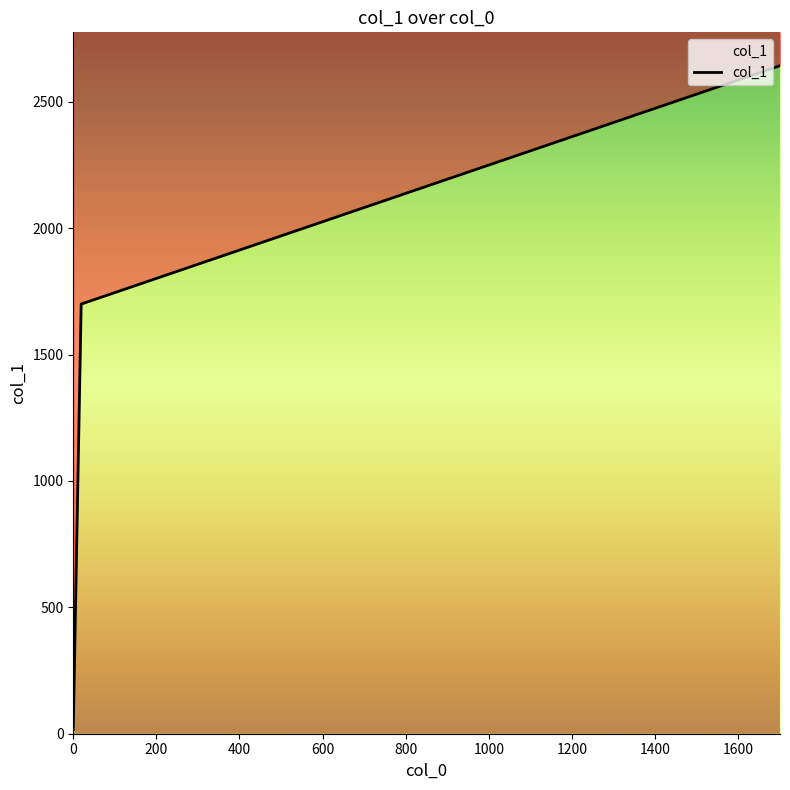

How many data points are less than 1700?

1